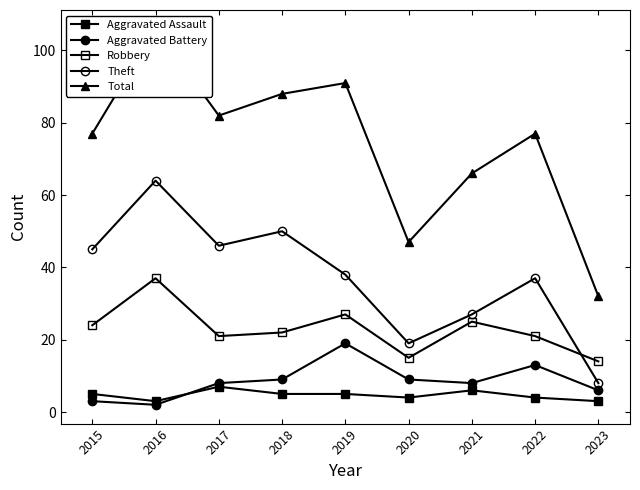

At which category is the sum across all series the highest?

2016